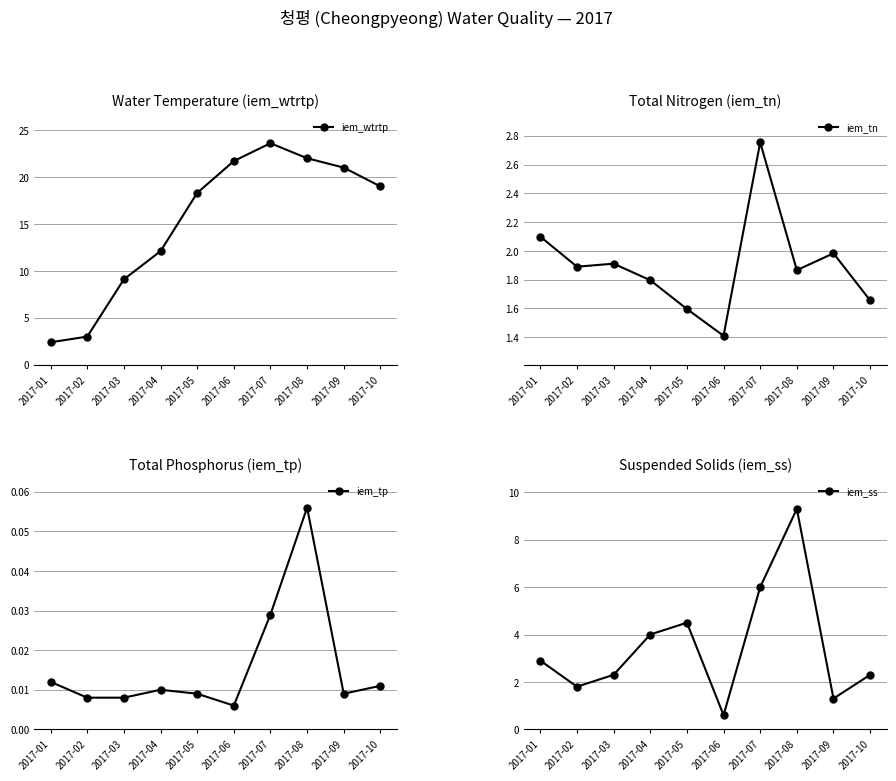

Which series has the largest range (max minus min)?

iem_wtrtp